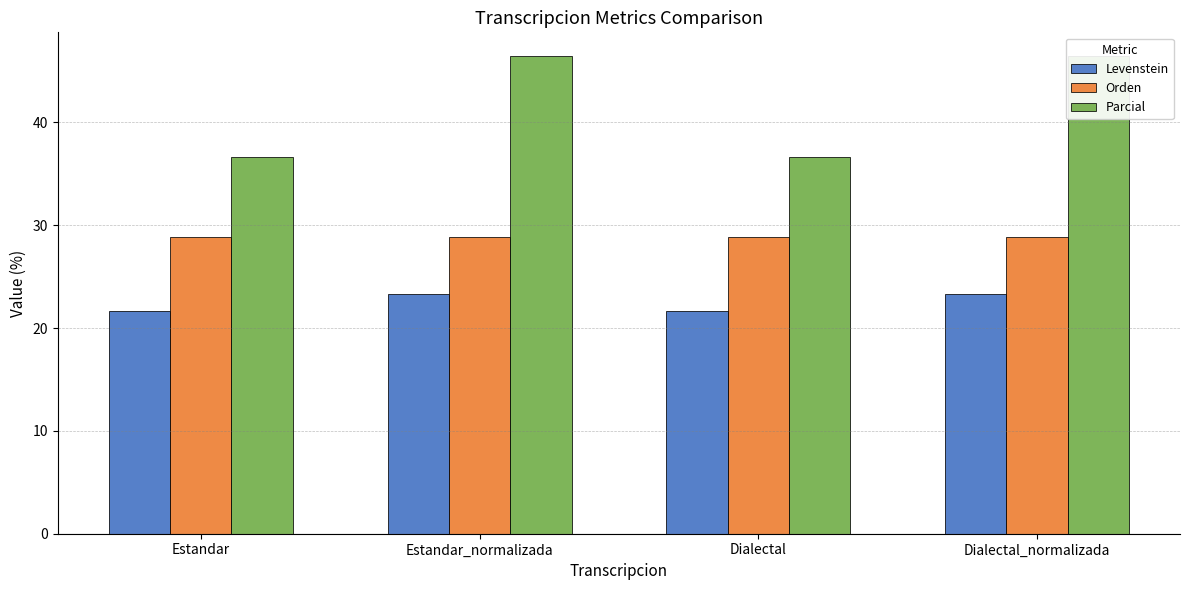

What is the sum of all Levenstein values?

89.8